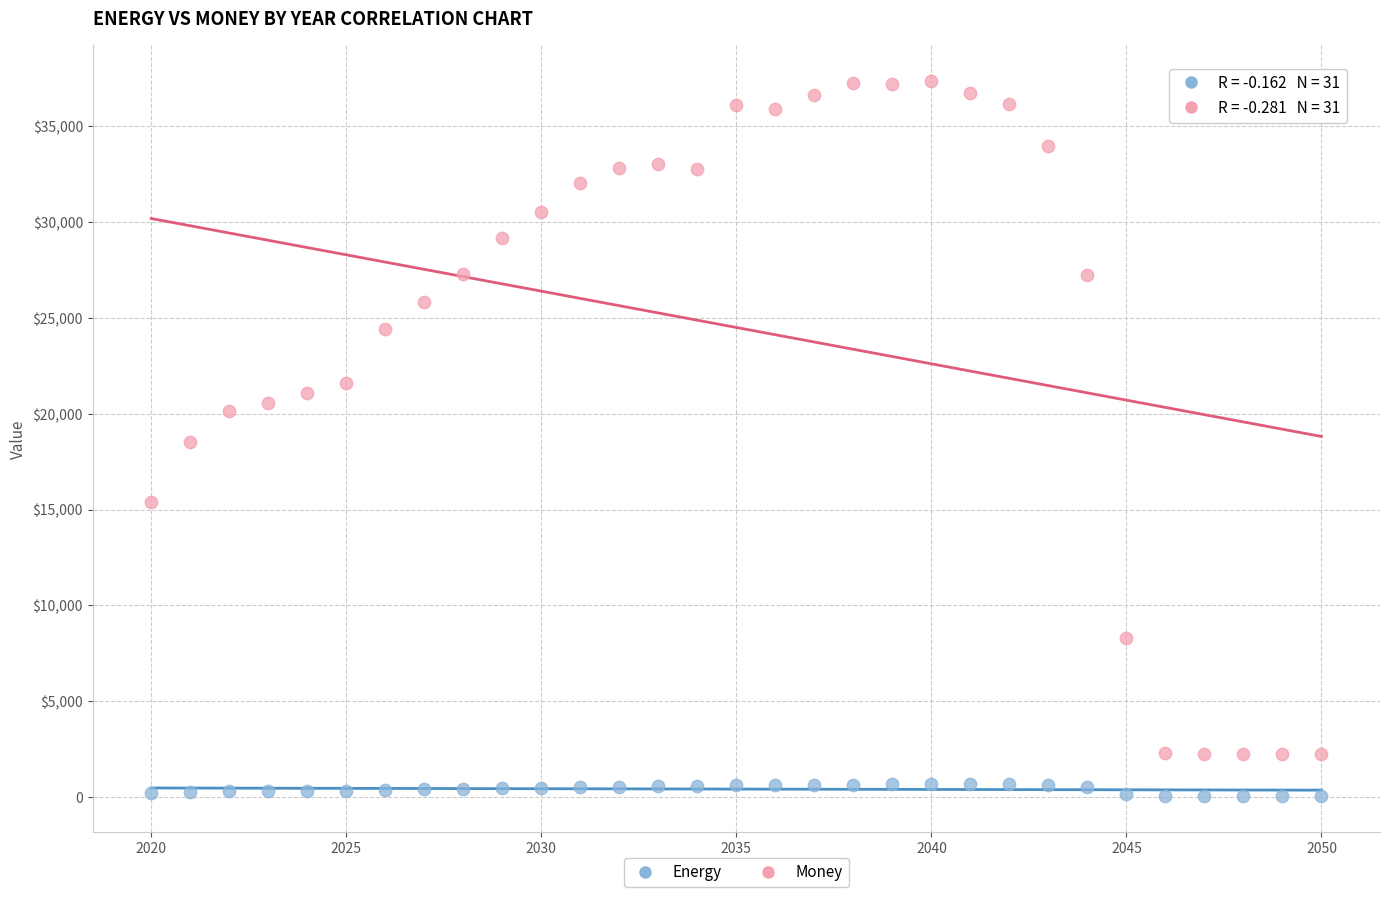

Which series contains the lowest Y value?

Energy